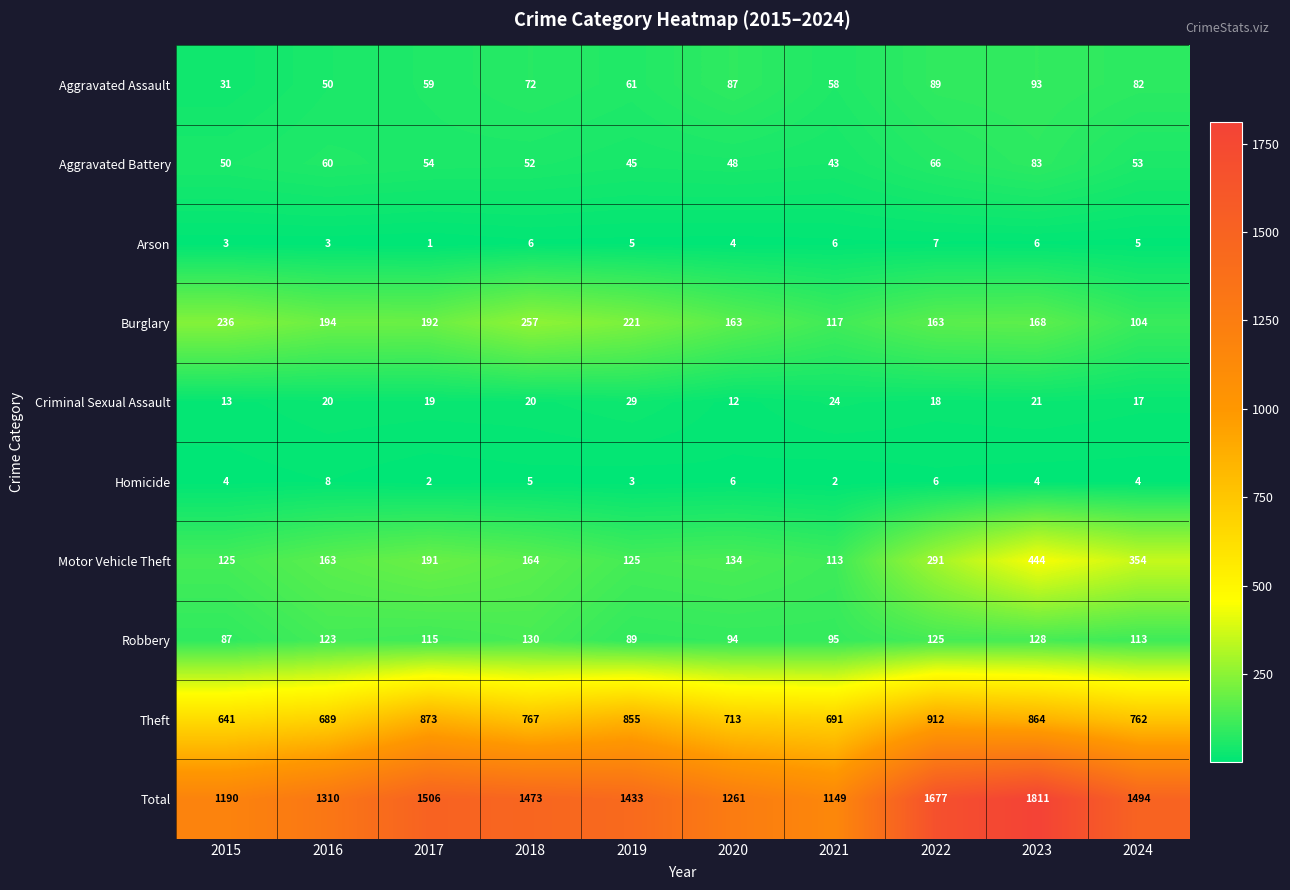

At which category does the chart reach its minimum across all series?

2017